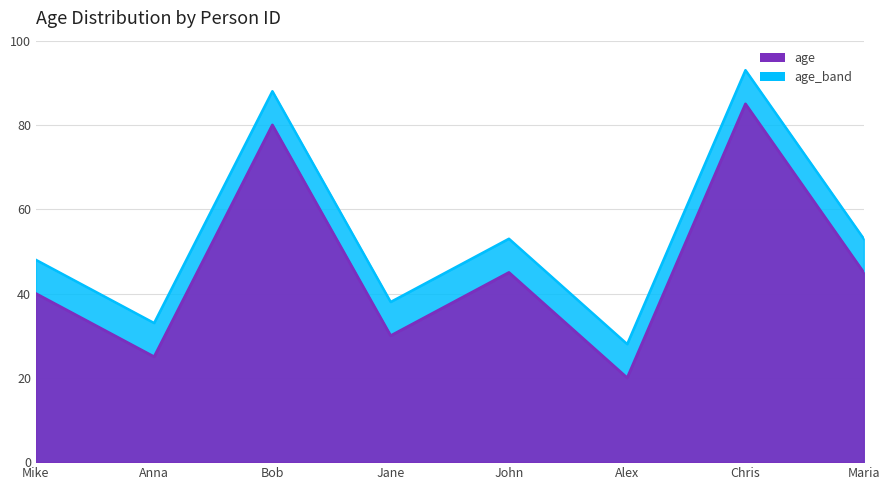

Read the value at Chris, to the nearest 5.

85